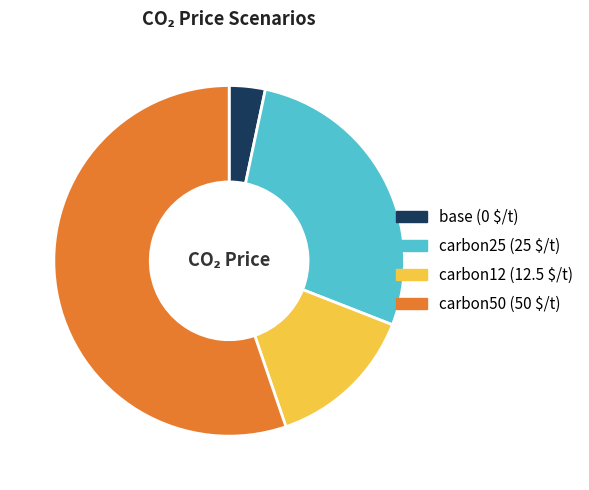

Does any single category account for the majority?

Yes